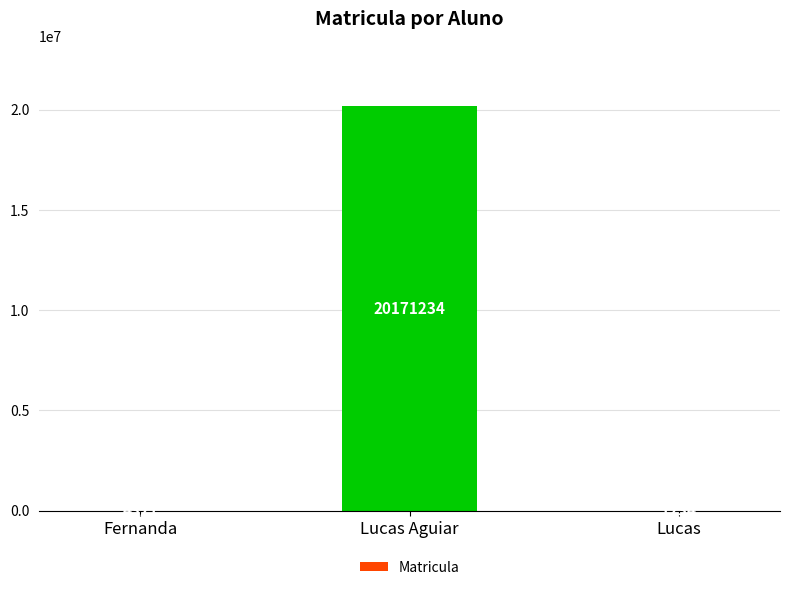

Between Fernanda and Lucas, which is larger?

Fernanda